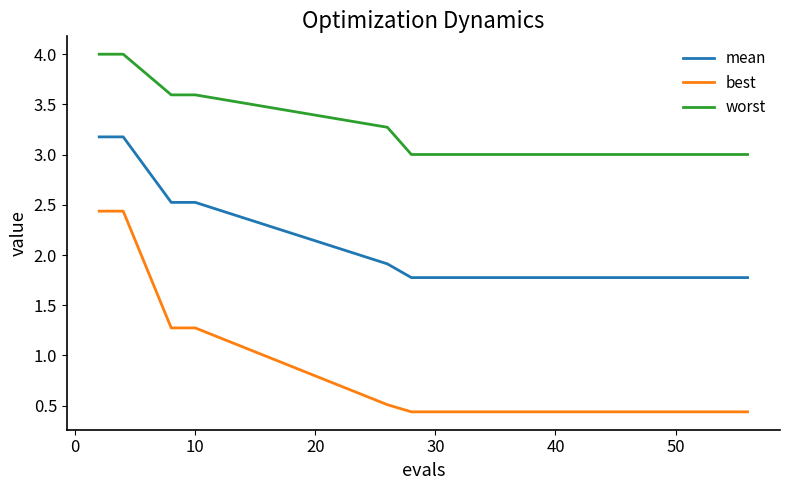

Which series has the largest range (max minus min)?

best